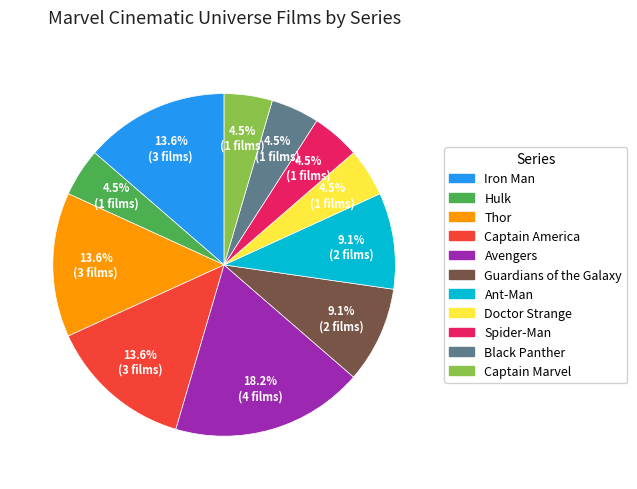

Is Hulk the majority of the pie?

No